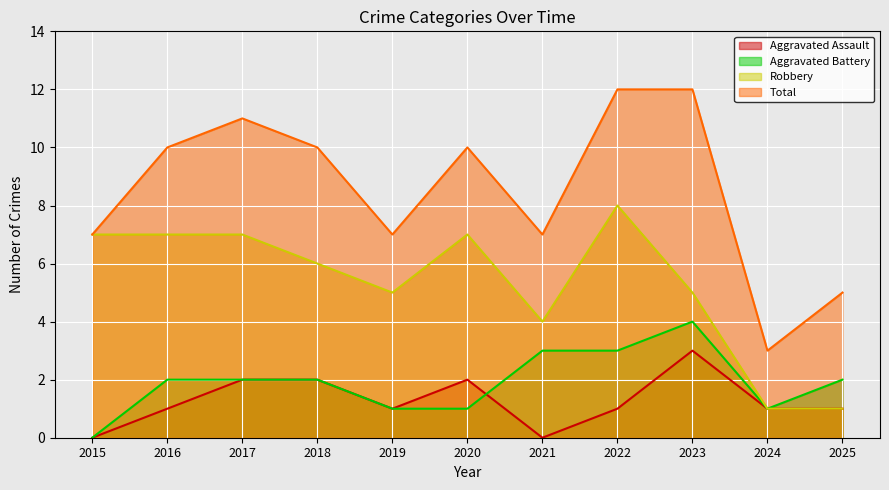

How many times do Aggravated Battery and Aggravated Assault cross each other?

1